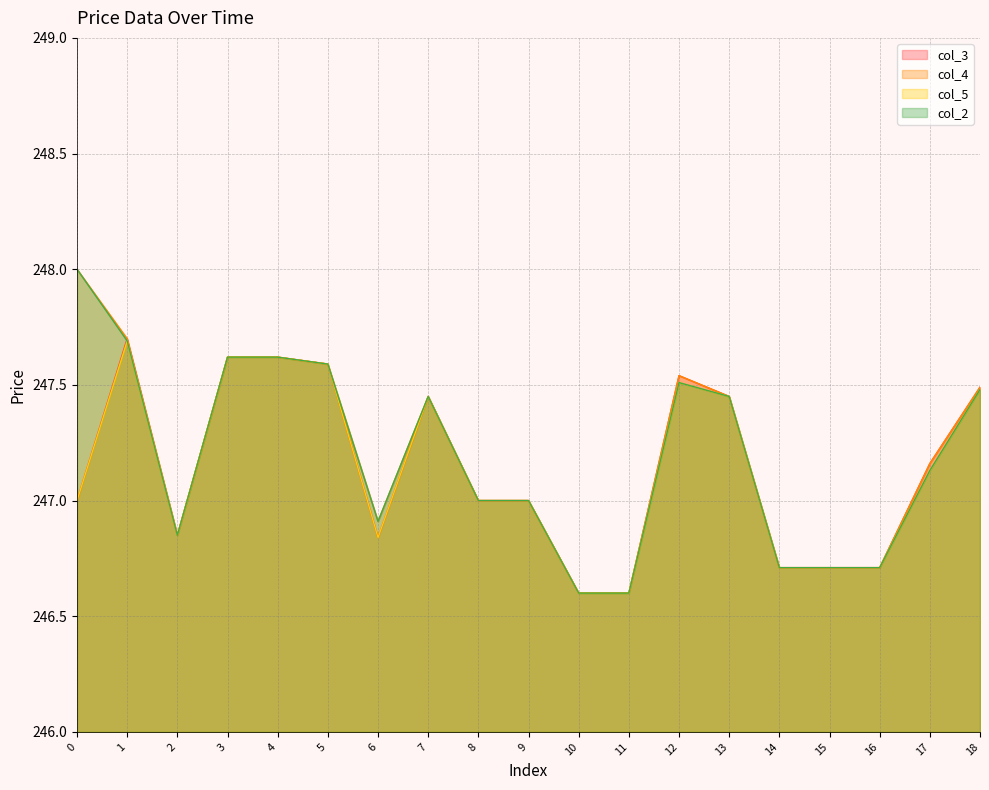

Which series changed the most between 9 and 17?

col_3